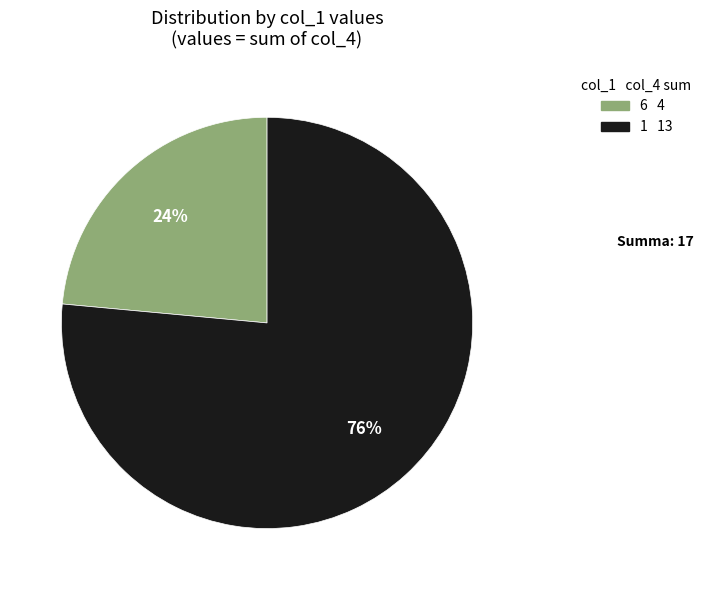

To the nearest percent, what is the average slice percentage?

50%